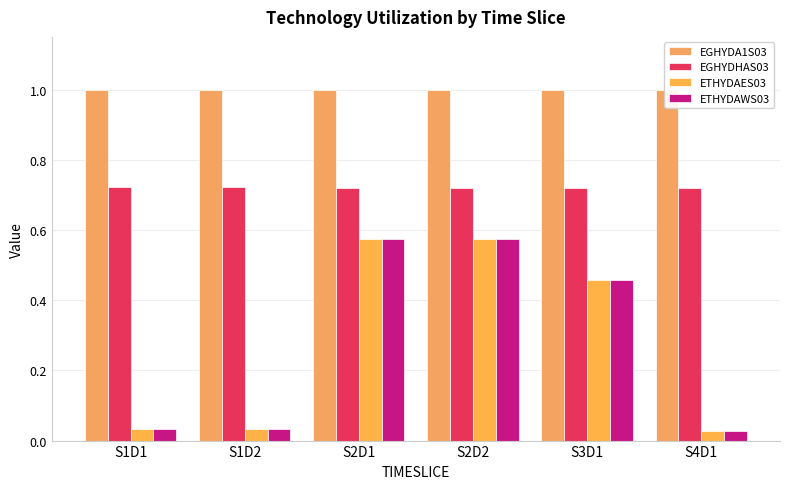

What is the sum of the EGHYDA1S03 values at S1D1 and S1D2?

2.0